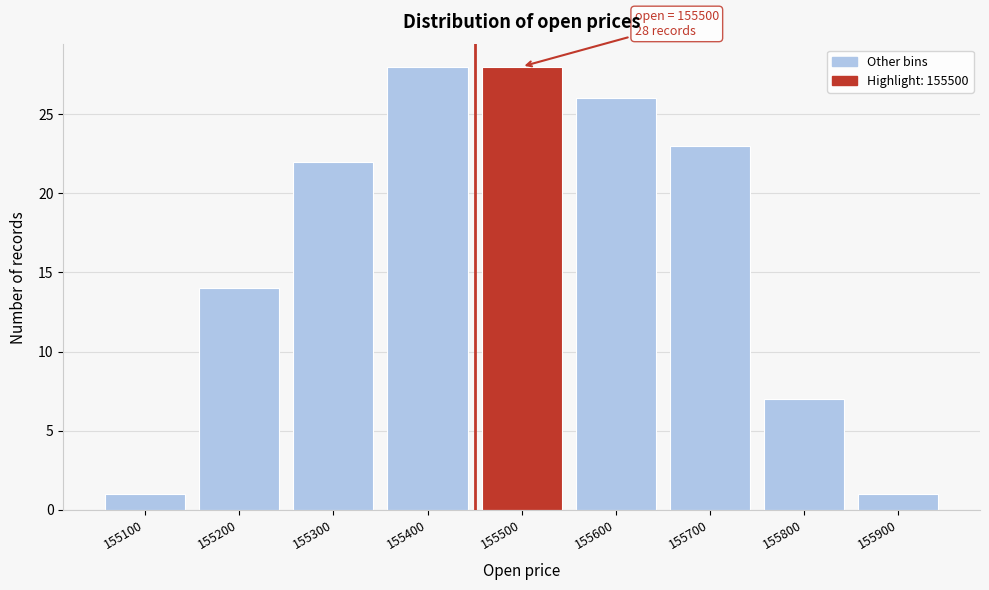

Reading right to left, what are all the values shown in this chart?

155900=1	155800=7	155700=23	155600=26	155500=28	155400=28	155300=22	155200=14	155100=1